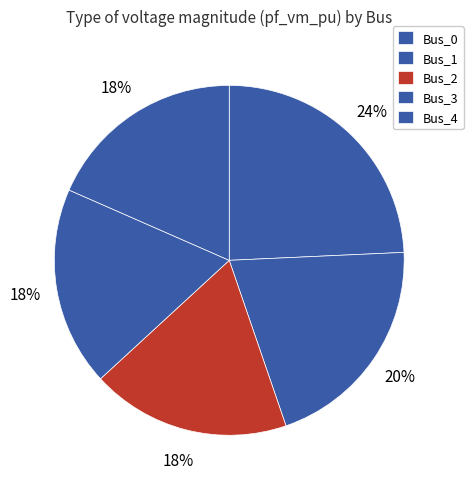

Count the number of slices in the pie.

5